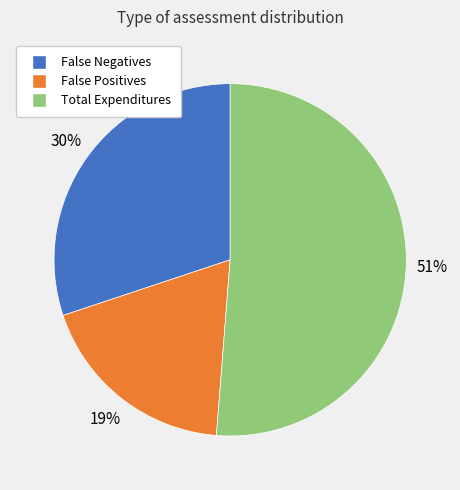

How many segments does this pie chart have?

3